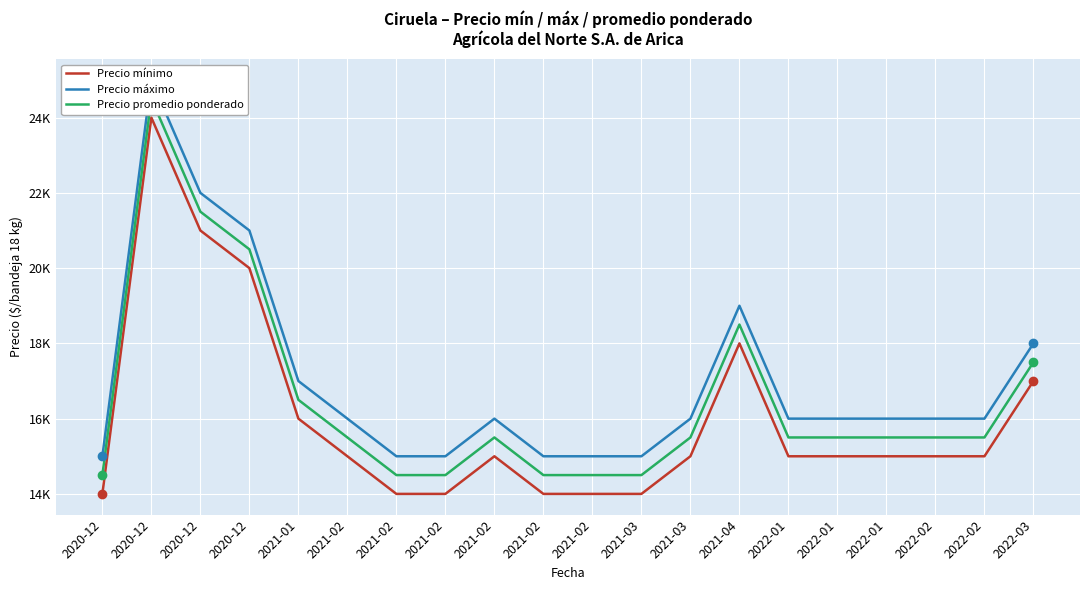

At which label is Precio promedio ponderado closest to 19500?

2020-12